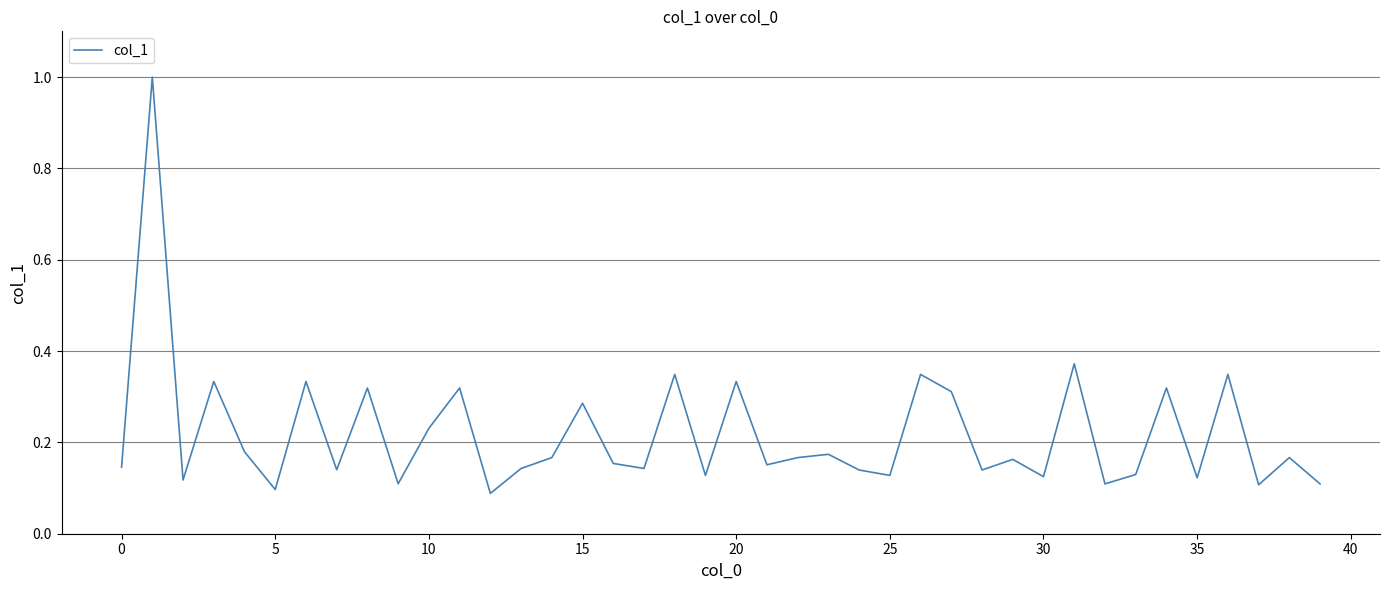

What is the difference between the maximum and minimum values?

0.9